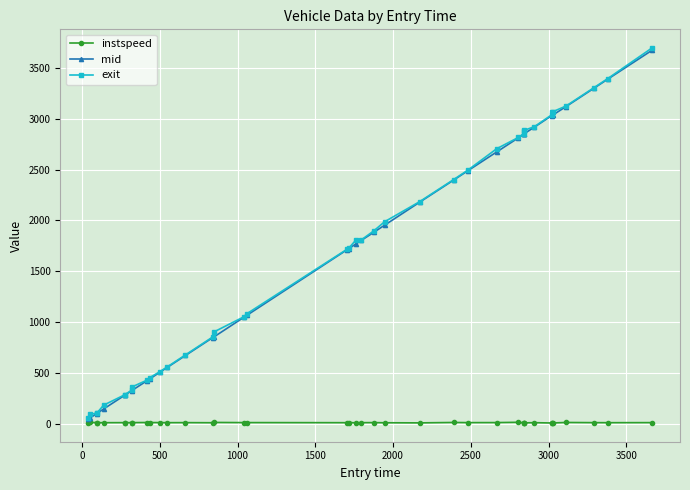

What is the difference between the second highest and minimum values in the exit series?

3337.4